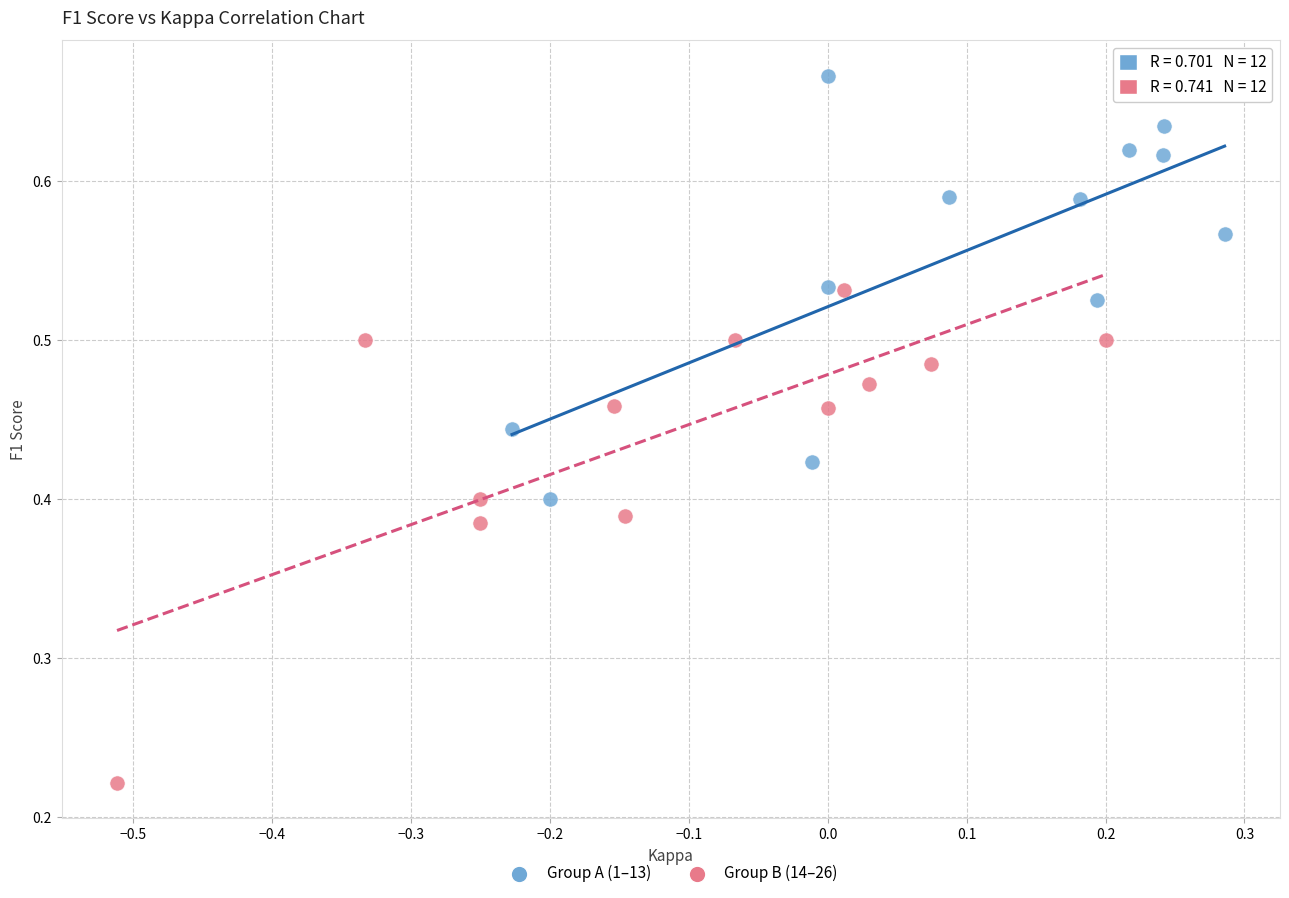

Which series has the widest spread of Y values?

Group B (14–26)